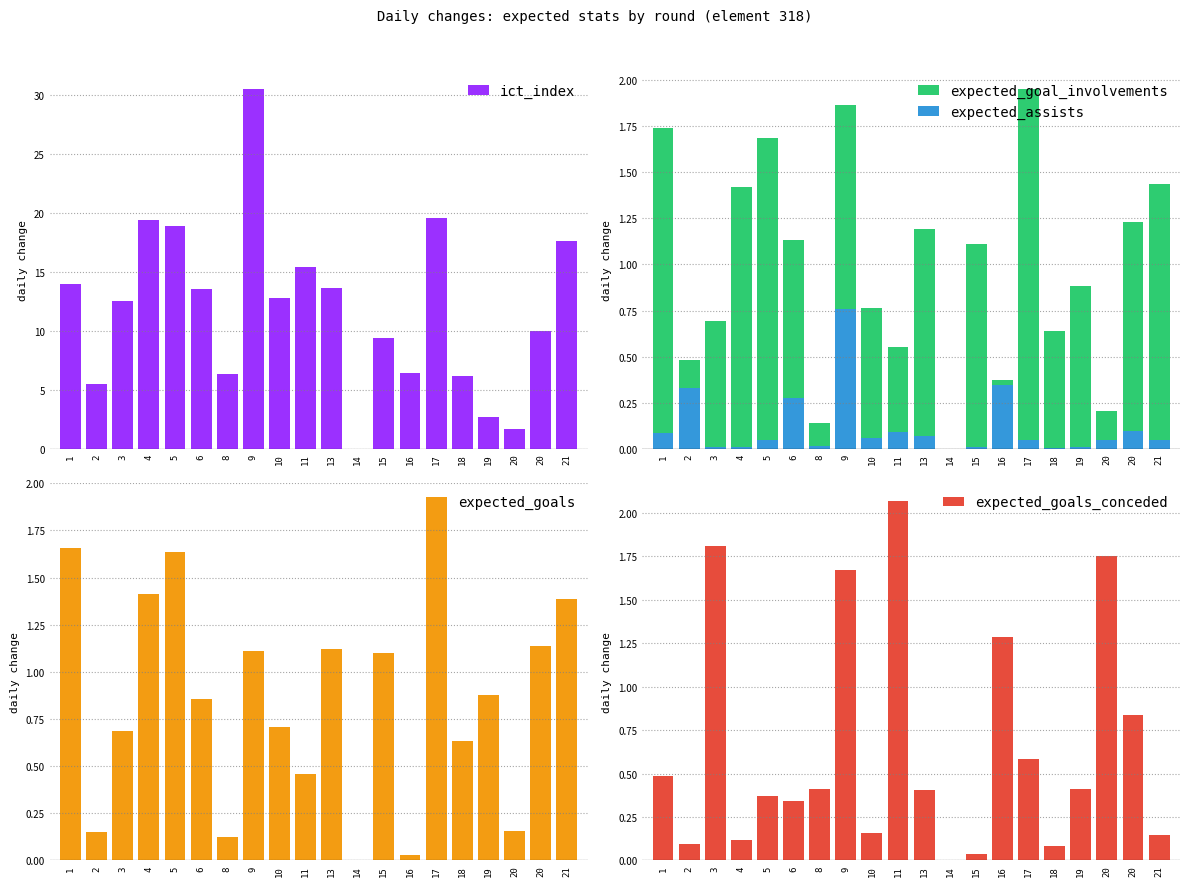

What is the sum of all expected_goal_involvements values?

19.5